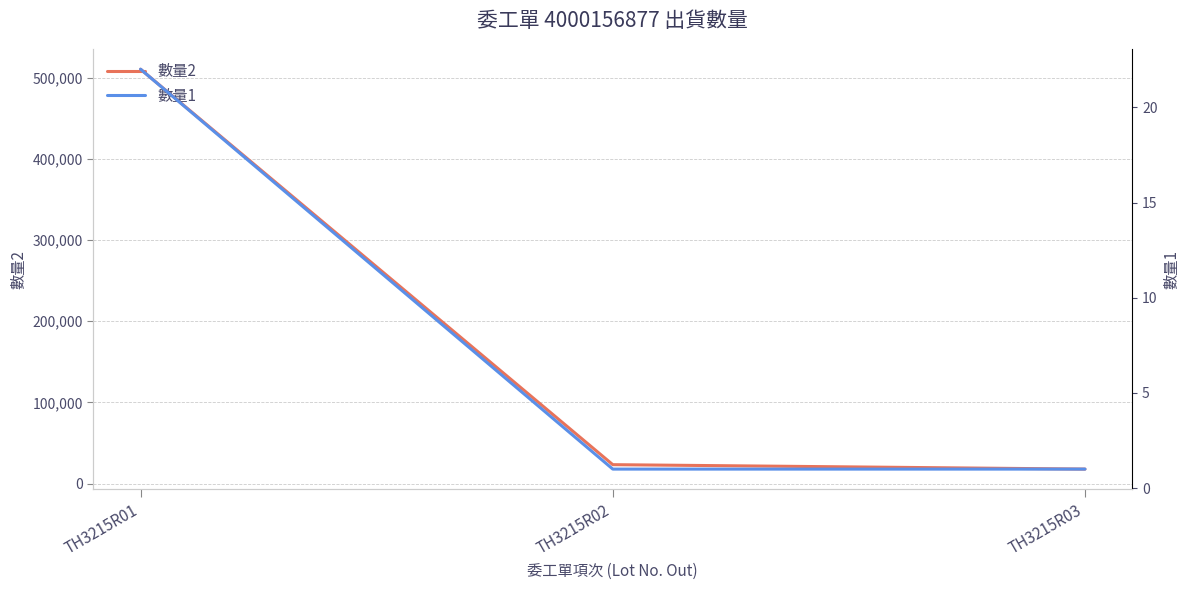

How many distinct data groups are displayed?

2